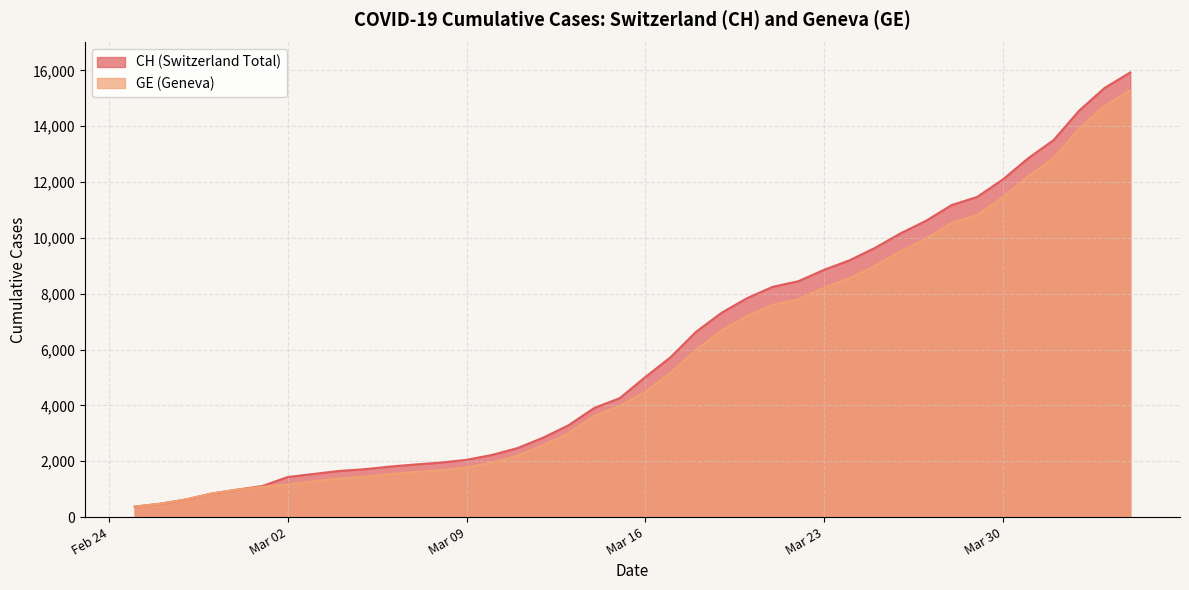

What value does the GE series have at 2020-02-25?

375